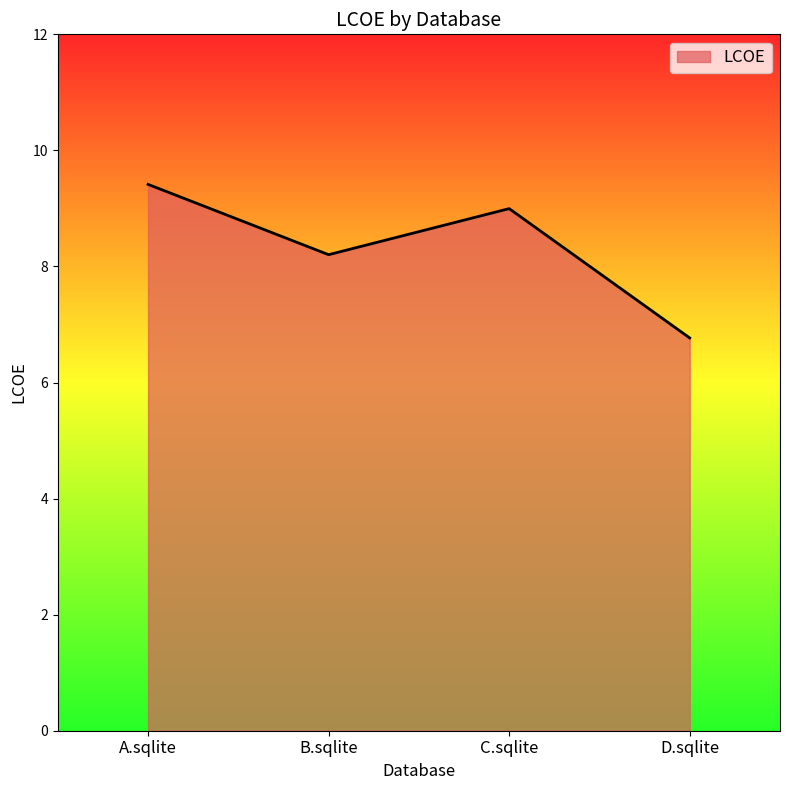

What is the average value?

8.3